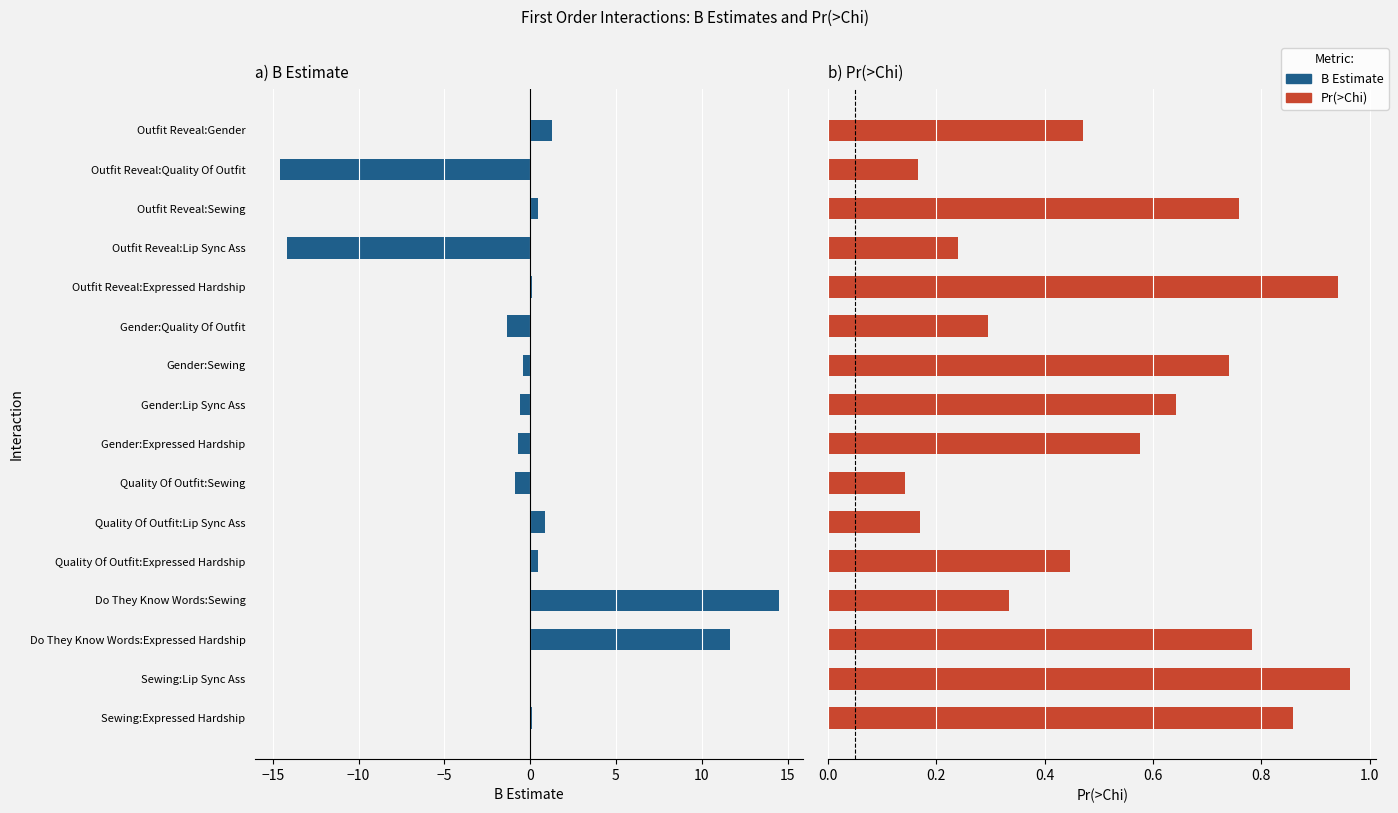

What is the difference between the maximum and minimum values in the B Estimate series?

29.0